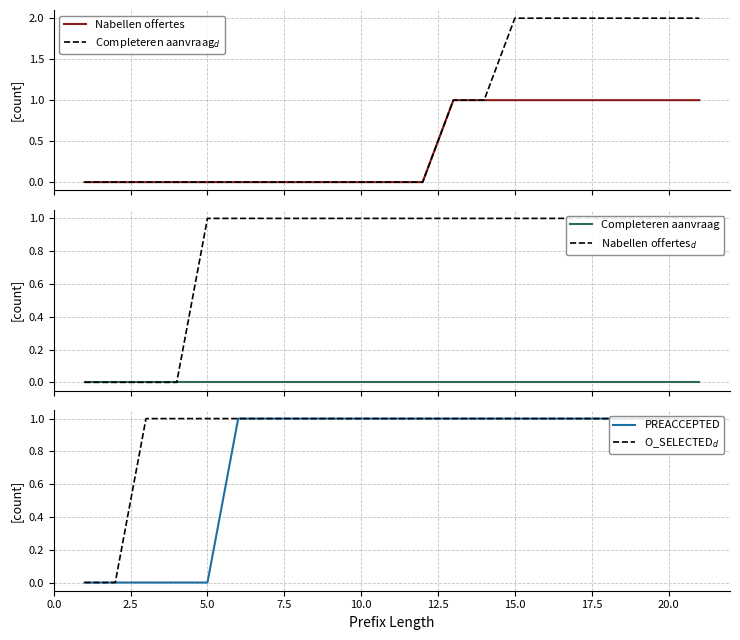

Reading left to right, what are all the values shown in this chart?

Nabellen offertes: 0	0	0	0	0	0	0	0	0	0	0	0	1	1	1	1	1	1	1	1	1
Completeren aanvraag$_d$: 0	0	0	0	0	0	0	0	0	0	0	0	1	1	2	2	2	2	2	2	2
Completeren aanvraag: 0	0	0	0	0	0	0	0	0	0	0	0	0	0	0	0	0	0	0	0	0
Nabellen offertes$_d$: 0	0	0	0	1	1	1	1	1	1	1	1	1	1	1	1	1	1	1	1	1
PREACCEPTED: 0	0	0	0	0	1	1	1	1	1	1	1	1	1	1	1	1	1	1	1	1
O_SELECTED$_d$: 0	0	1	1	1	1	1	1	1	1	1	1	1	1	1	1	1	1	1	1	1